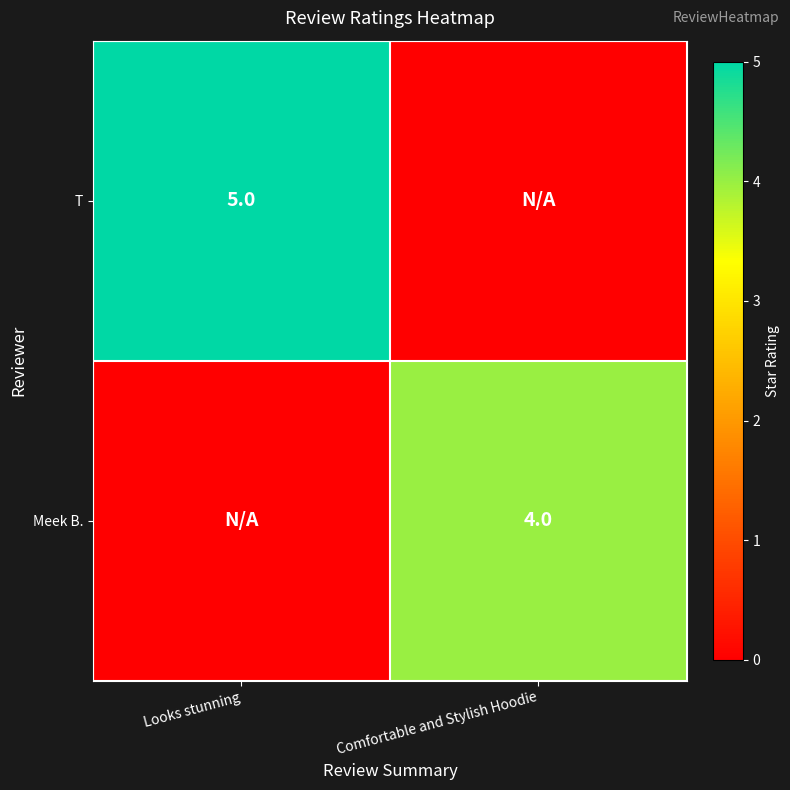

The value of Meek B. at Comfortable and Stylish Hoodie is 4. True or false?

True